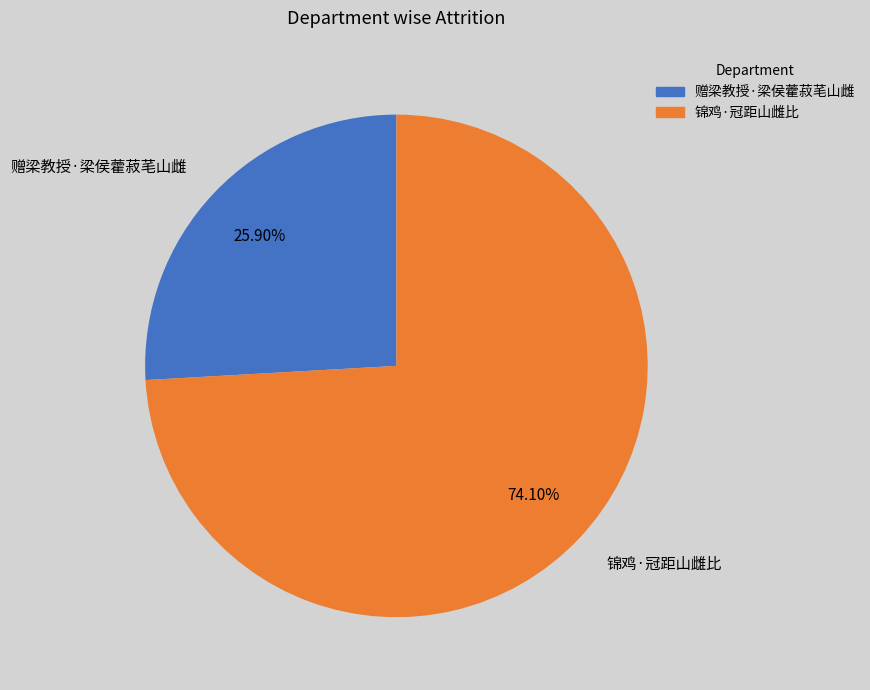

Is it true that 锦鸡·冠距山雌比 is 74% of the pie?

True